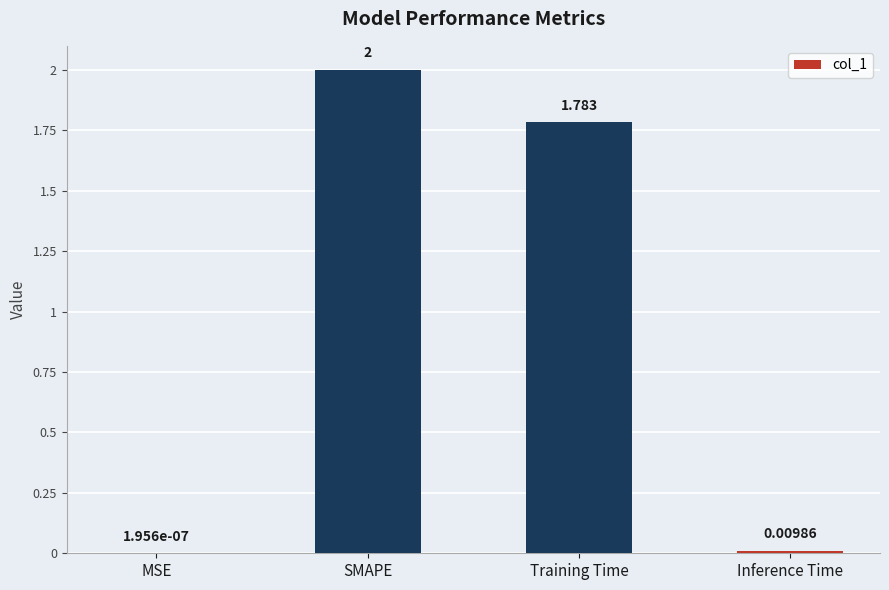

Which label corresponds to the largest value in the chart?

SMAPE